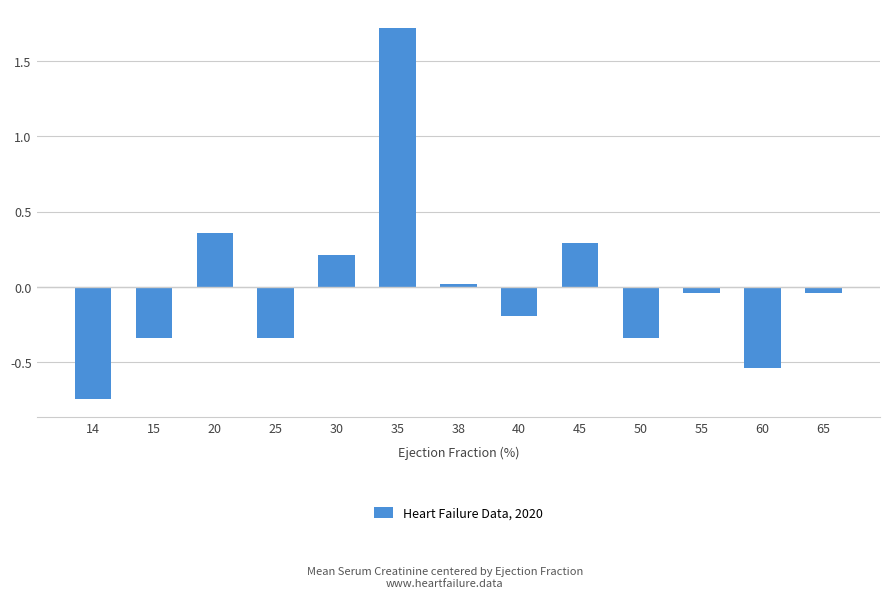

What is the value of the 5th bar from the left?

0.2